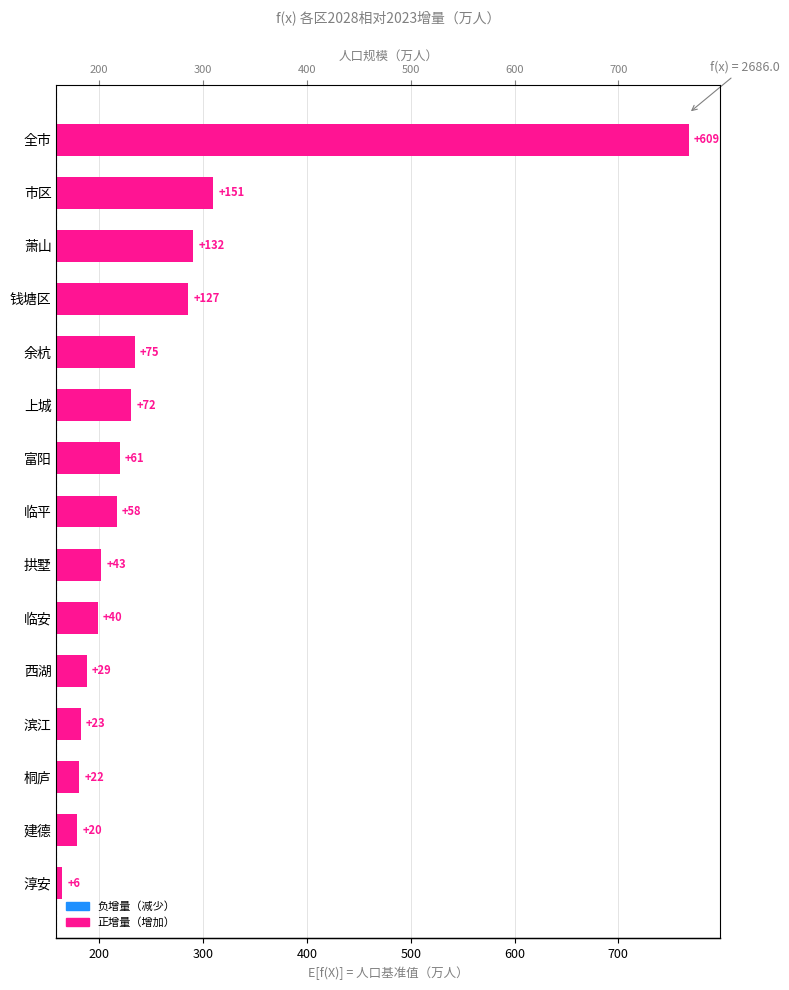

Are the bars horizontal?

Yes